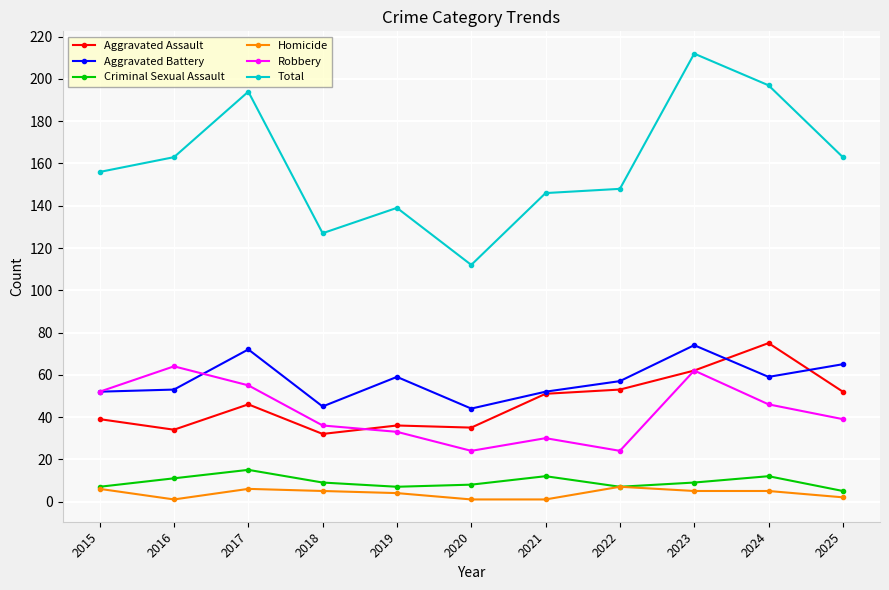

Reading left to right, extract all data points from this chart.

Aggravated Assault: 2015=39	2016=34	2017=46	2018=32	2019=36	2020=35	2021=51	2022=53	2023=62	2024=75	2025=52
Aggravated Battery: 2015=52	2016=53	2017=72	2018=45	2019=59	2020=44	2021=52	2022=57	2023=74	2024=59	2025=65
Criminal Sexual Assault: 2015=7	2016=11	2017=15	2018=9	2019=7	2020=8	2021=12	2022=7	2023=9	2024=12	2025=5
Homicide: 2015=6	2016=1	2017=6	2018=5	2019=4	2020=1	2021=1	2022=7	2023=5	2024=5	2025=2
Robbery: 2015=52	2016=64	2017=55	2018=36	2019=33	2020=24	2021=30	2022=24	2023=62	2024=46	2025=39
Total: 2015=156	2016=163	2017=194	2018=127	2019=139	2020=112	2021=146	2022=148	2023=212	2024=197	2025=163